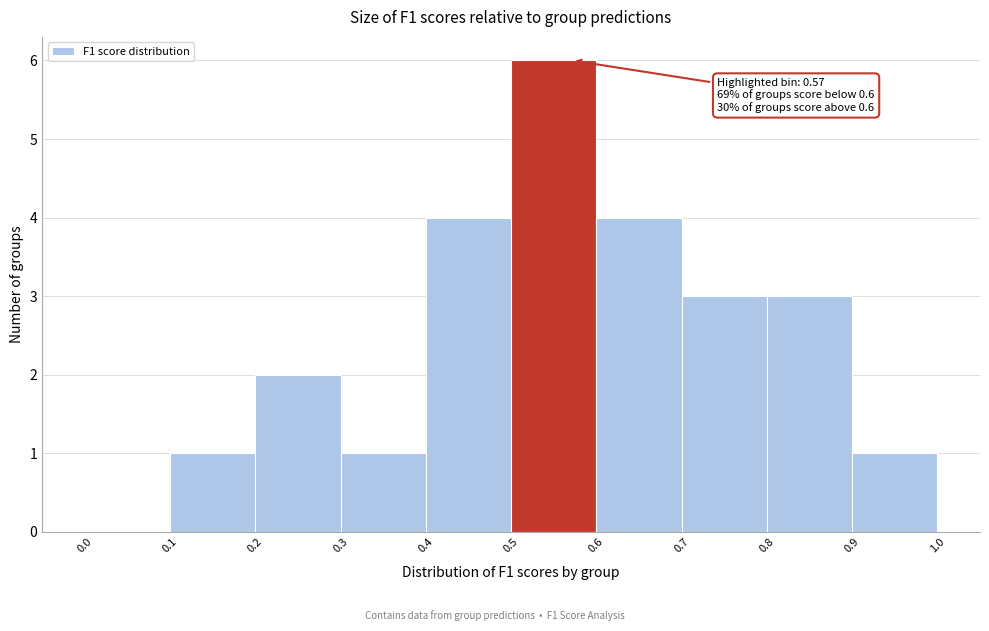

Which range on the x-axis has the tallest bar?

0.5 to 0.6